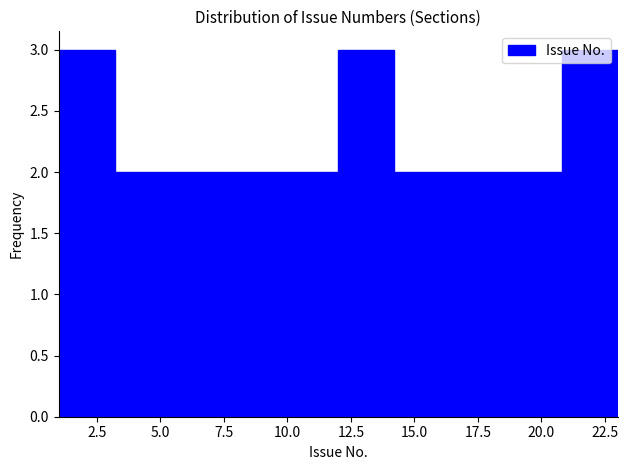

Reading left to right, transcribe this chart: for each bar, give the range it covers on the x-axis and its height. Neither the bar edges nor the heights are printed on the chart, so give them approximately, as read against the axes.

1.0 to 3.2: 3
3.2 to 5.4: 2
5.4 to 7.6: 2
7.6 to 9.8: 2
9.8 to 12.0: 2
12.0 to 14.2: 3
14.2 to 16.4: 2
16.4 to 18.6: 2
18.6 to 20.8: 2
20.8 to 23.0: 3